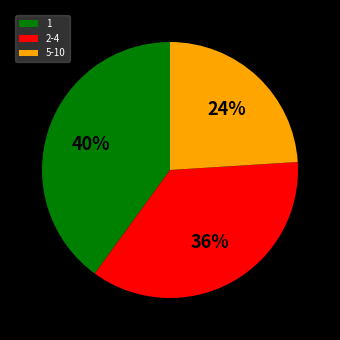

Count the number of slices in the pie.

3